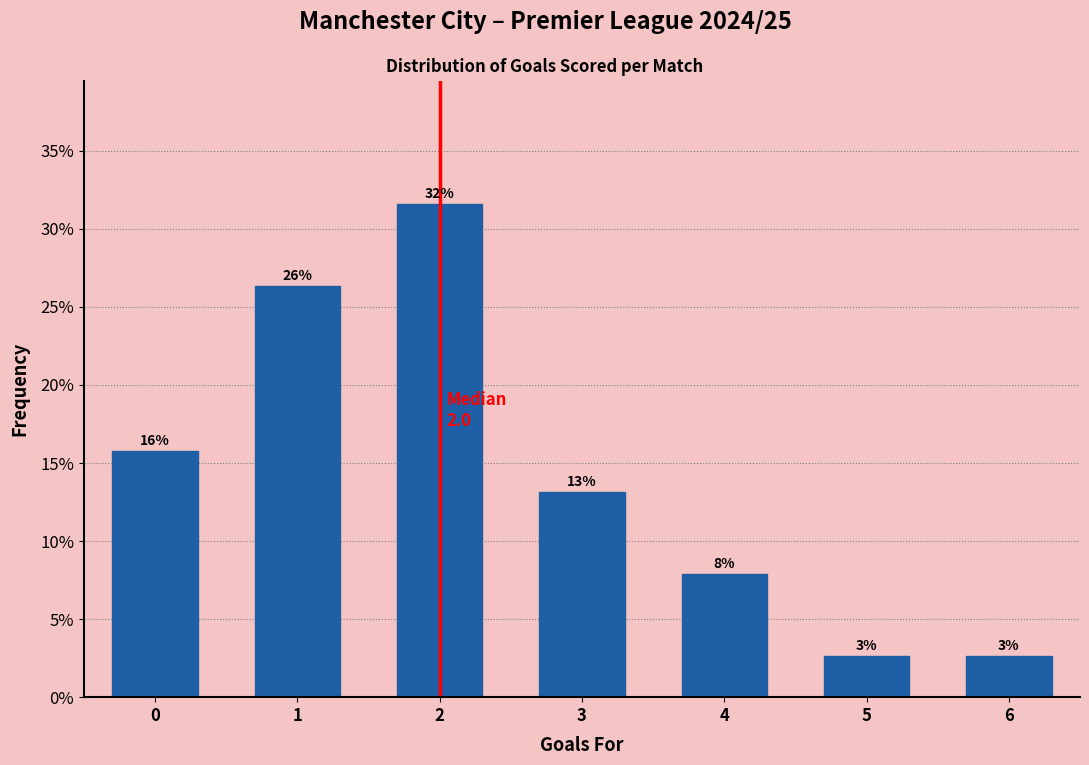

Are the bars horizontal?

No